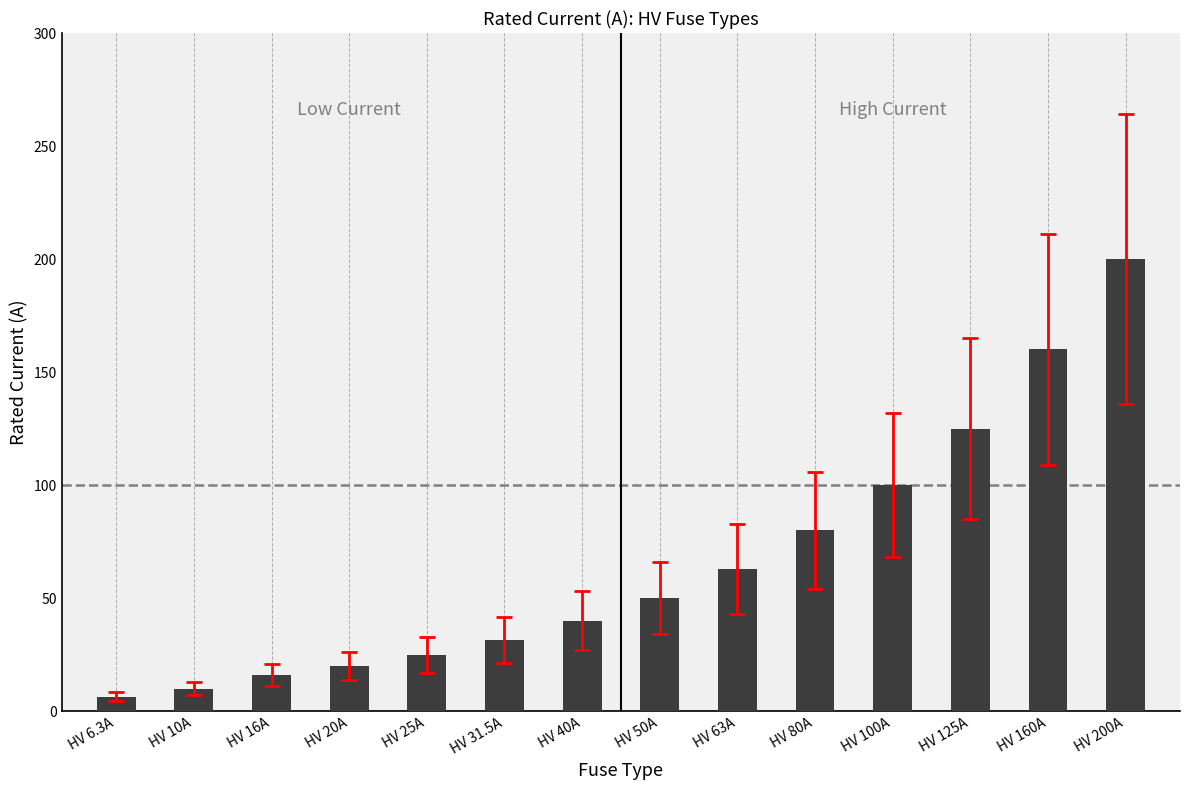

What is the ratio of the value at HV 16A to the value at HV 6.3A?

2.5